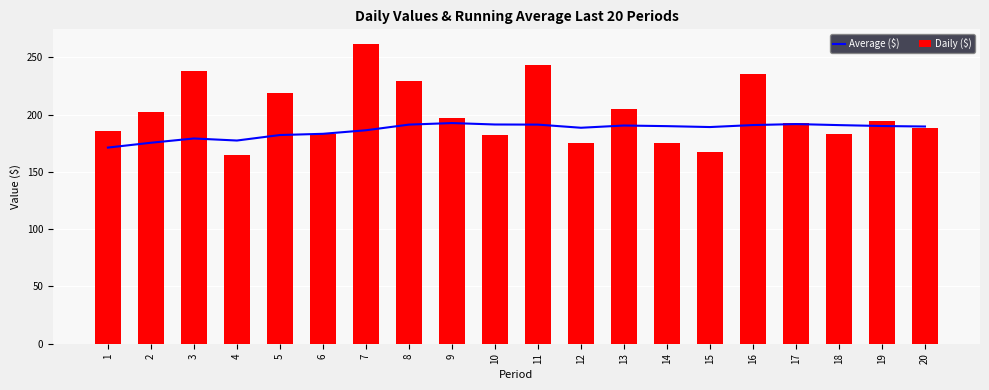

What is the difference between the second highest and minimum values in the Average ($) series?

20.5